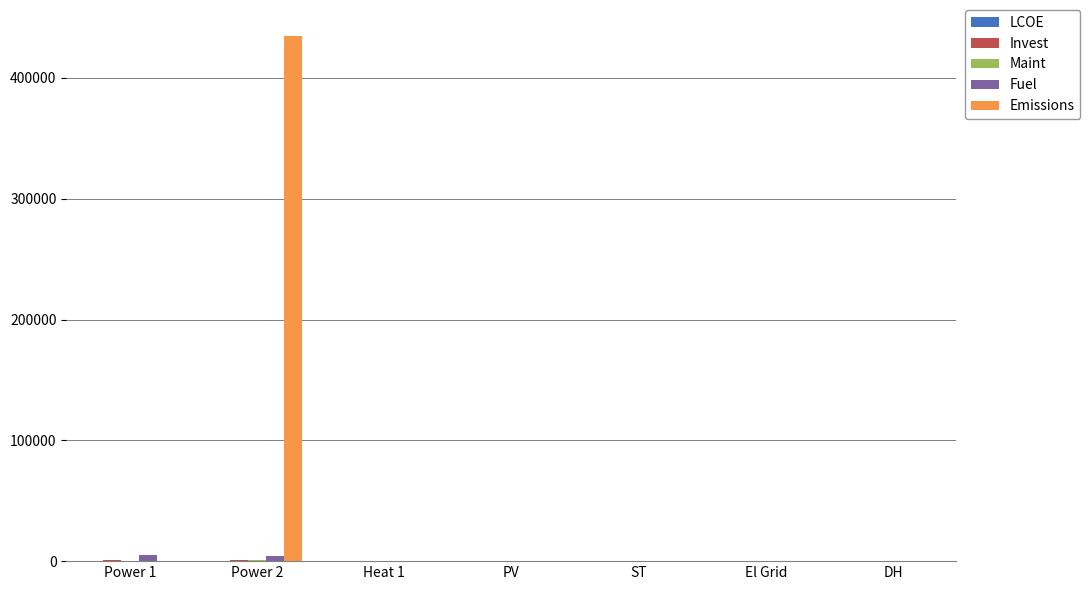

Which series has the largest total across all categories?

Emissions